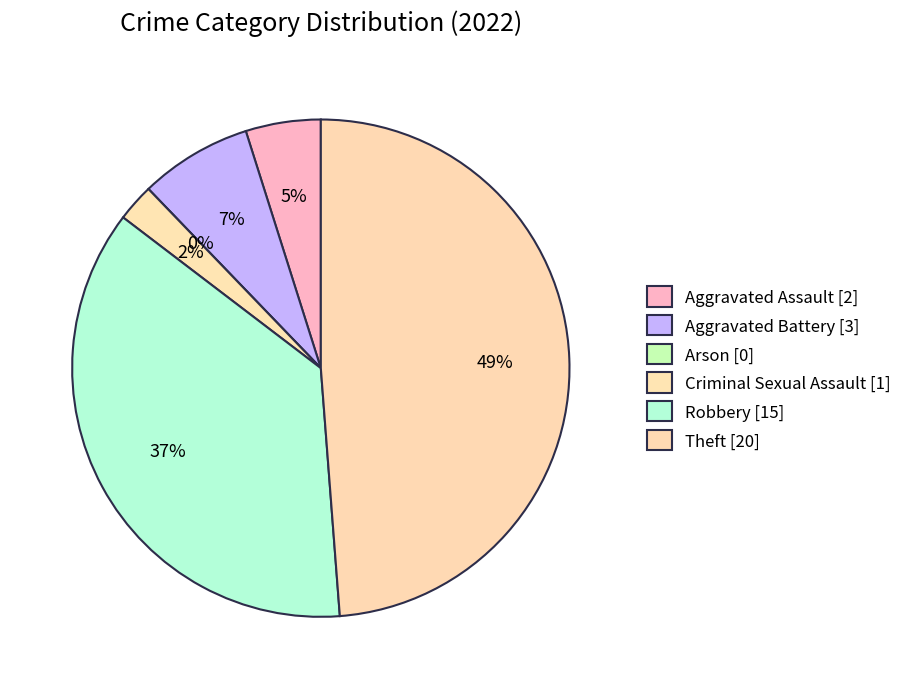

Between Aggravated Battery and Theft, which is larger?

Theft